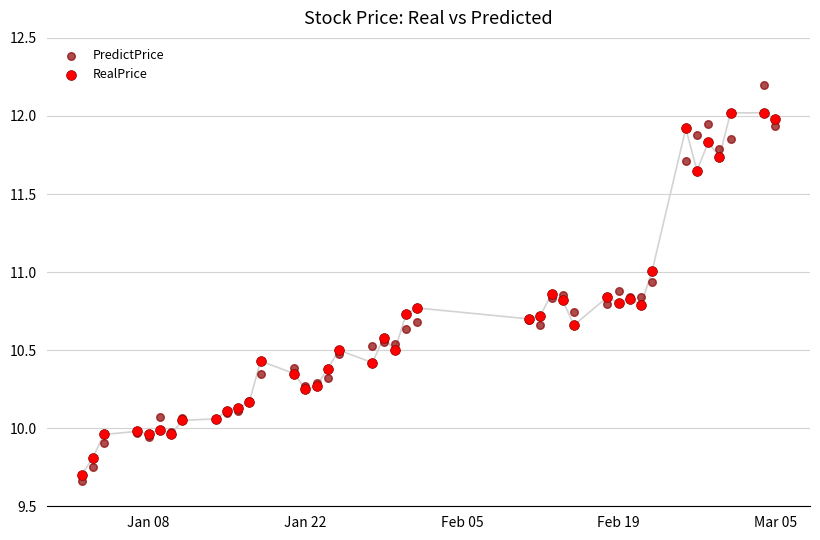

What is the X range (max minus min) for the scatter plot?

62.0